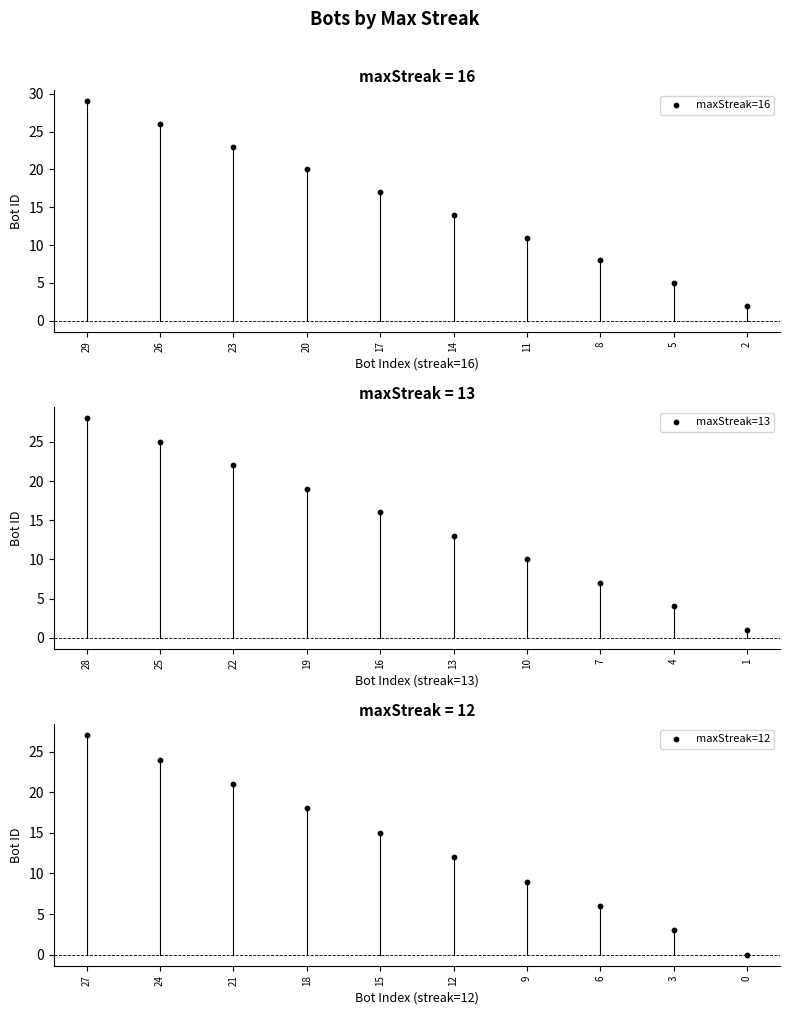

Which series reaches the maximum Y coordinate?

maxStreak=16